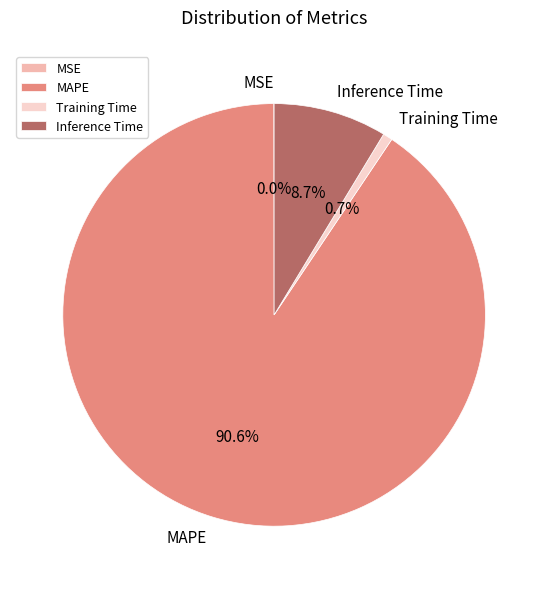

Which slice is the largest?

MAPE